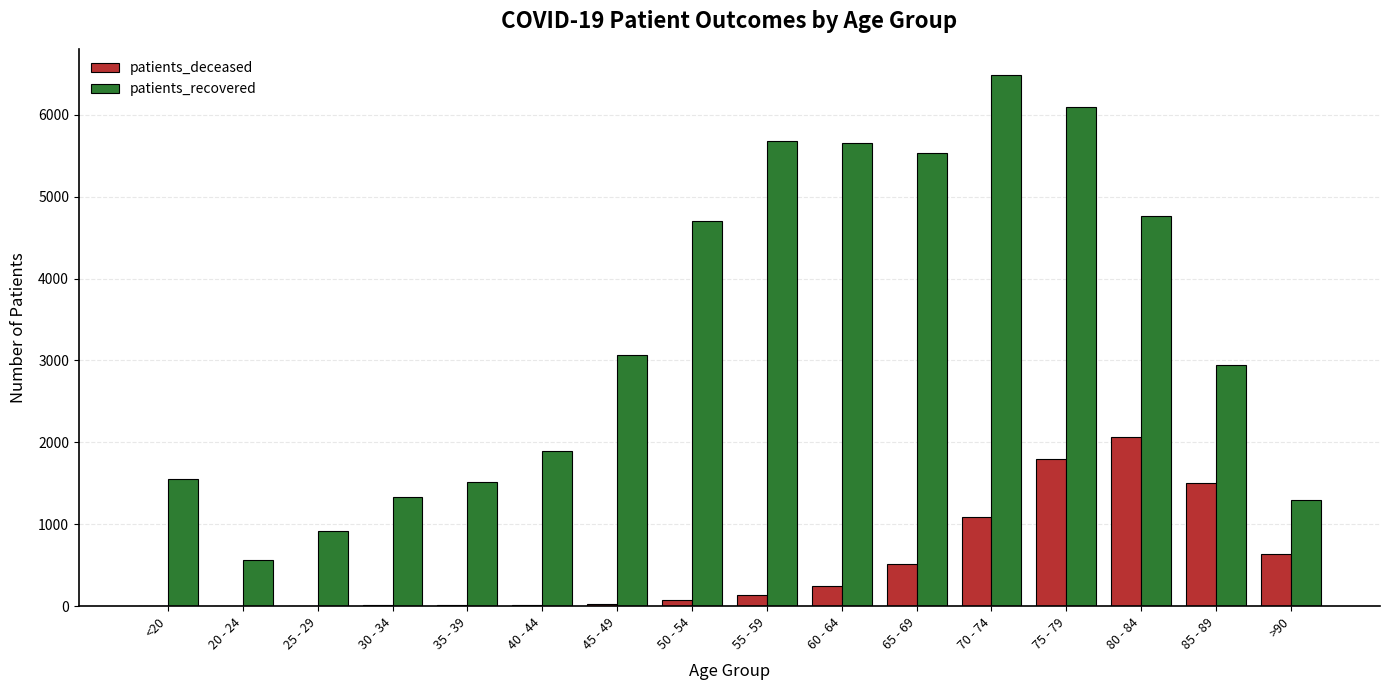

What is the average value of the patients_recovered series?

3375